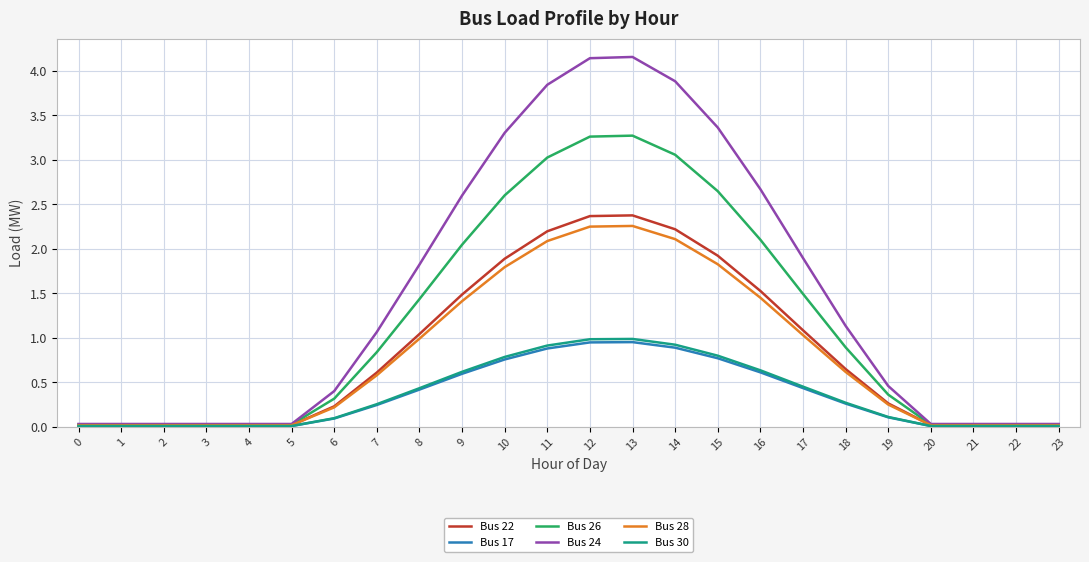

True or false: Bus 24 has more than 0 points higher than both neighbors.

True